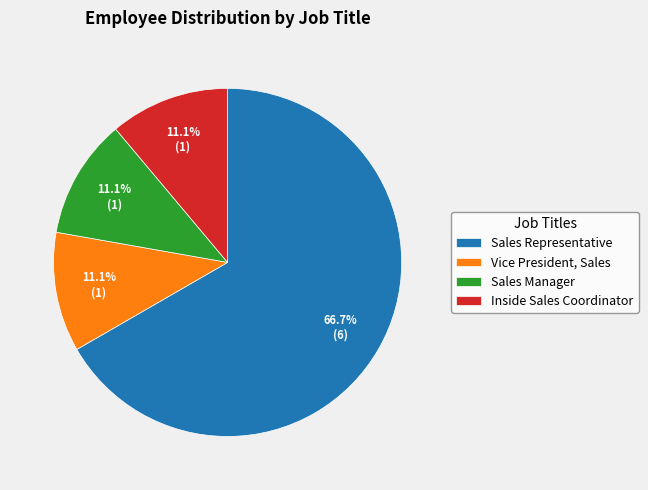

Between Sales Representative and Sales Manager, which is larger?

Sales Representative